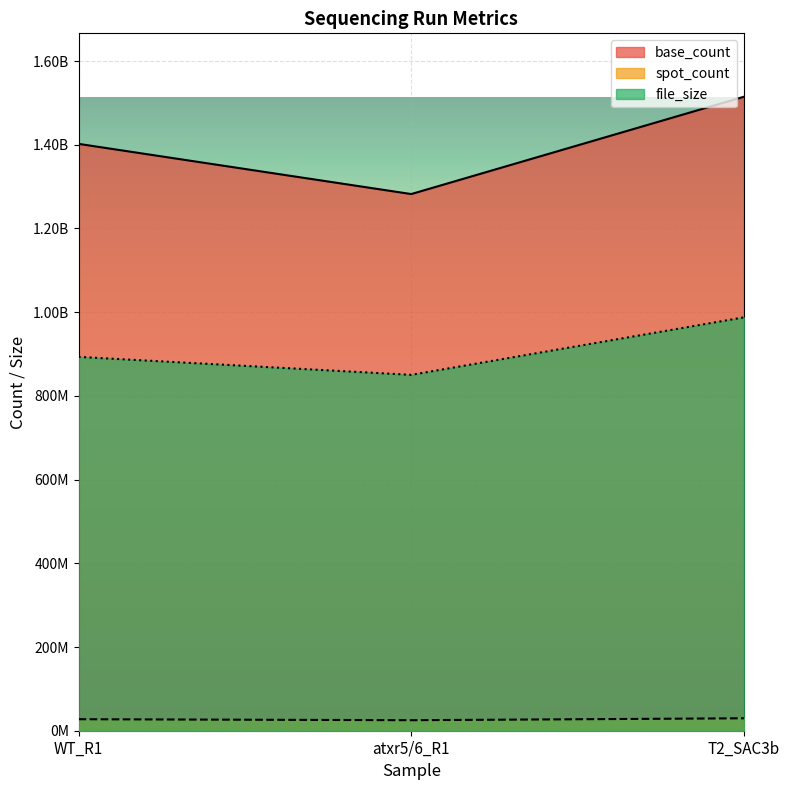

Between WT_R1 and atxr5/6_R1, which series saw the biggest shift?

base_count